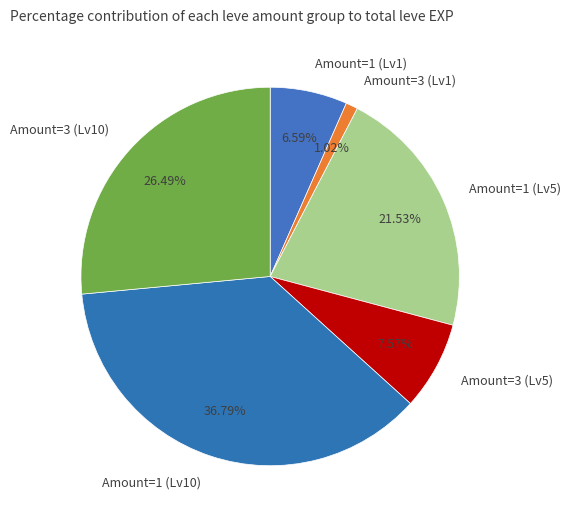

Rank the categories by value from highest to lowest.

Amount=1 (Lv10), Amount=3 (Lv10), Amount=1 (Lv5), Amount=3 (Lv5), Amount=1 (Lv1), Amount=3 (Lv1)